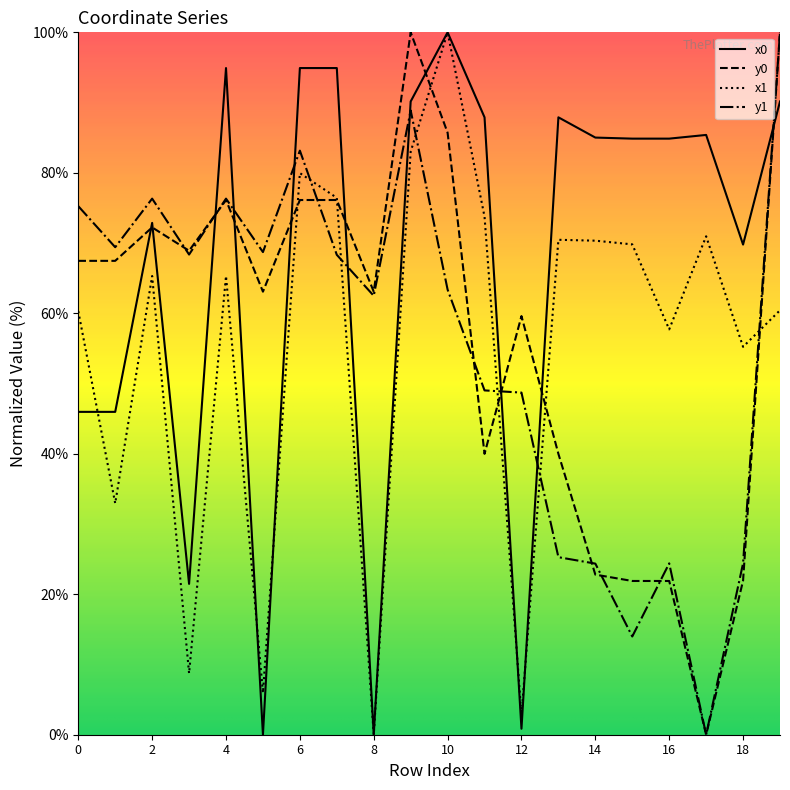

At how many categories does at least one series exceed 62?

19